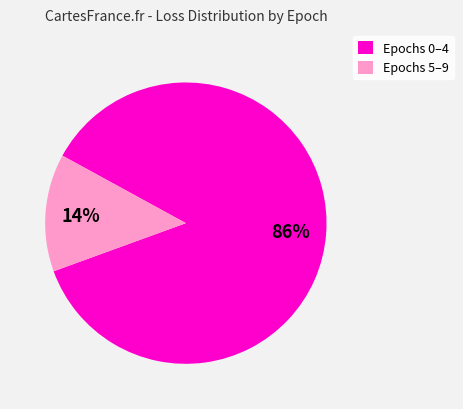

How many slices are in this pie chart?

2